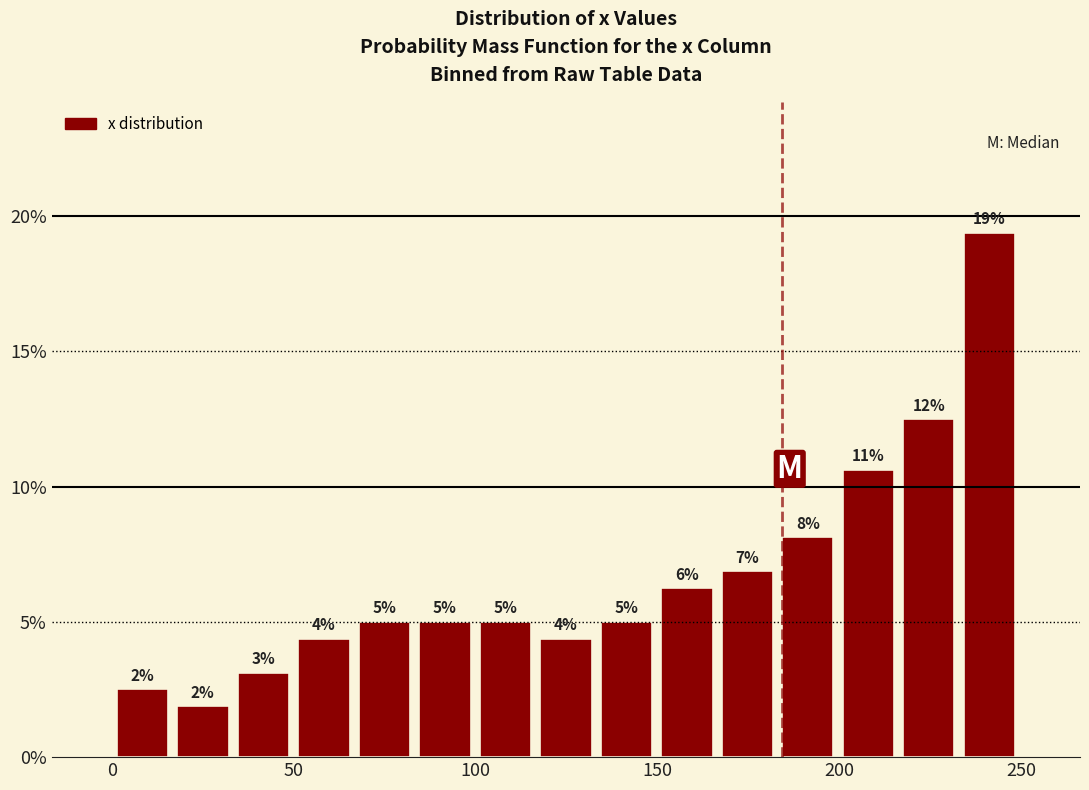

Read against the x-axis, roughly where is the centre of the tallest bar?

240